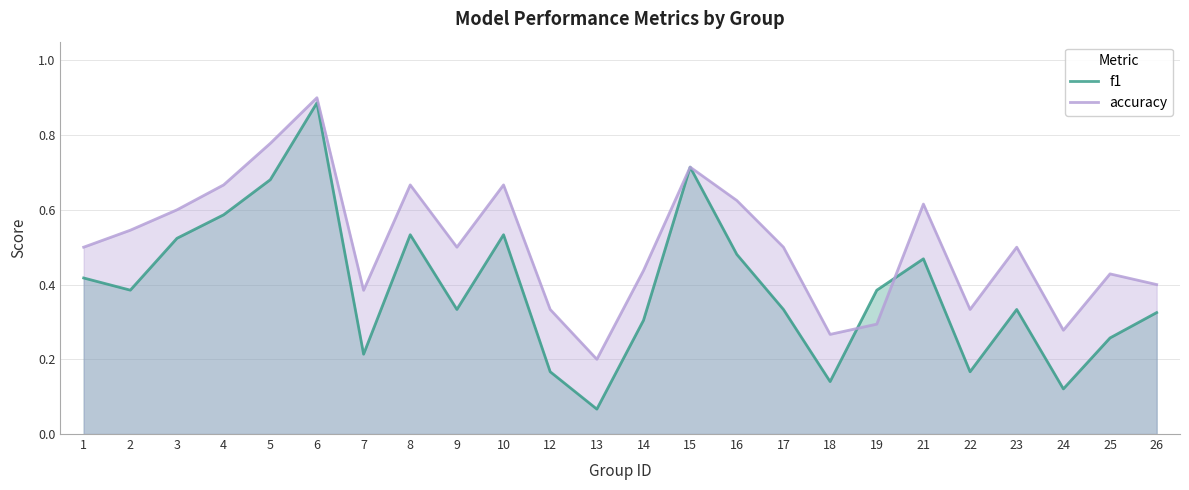

What are all the series names shown in the legend?

f1, accuracy